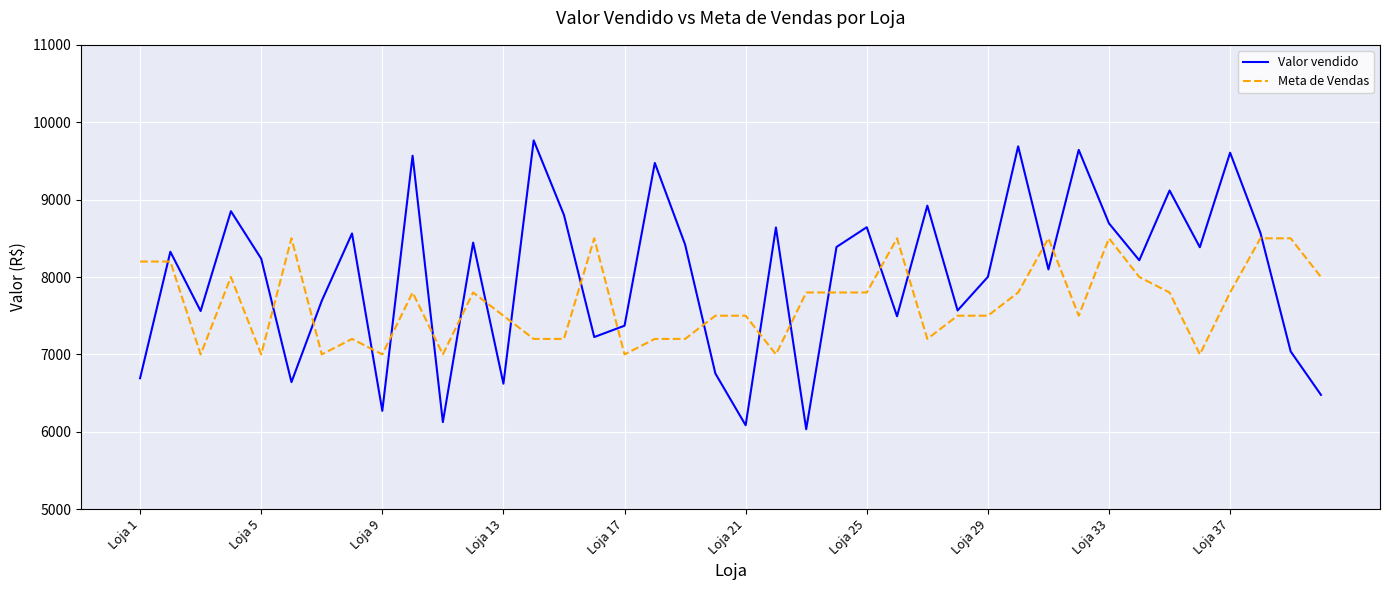

What is the minimum value for Meta de Vendas?

7000.0